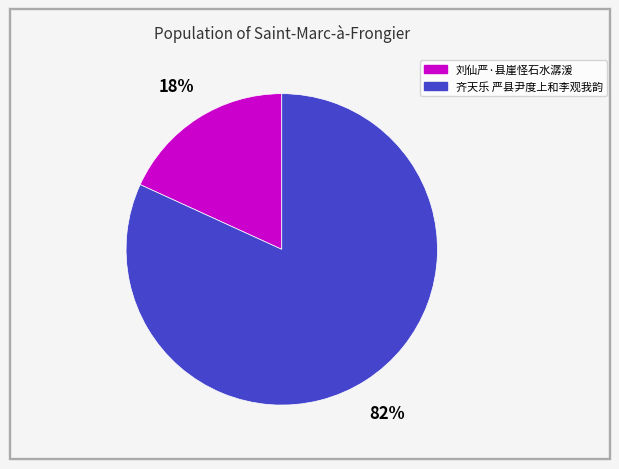

Is it true that 齐天乐 严县尹度上和李观我韵 is 82% of the pie?

True